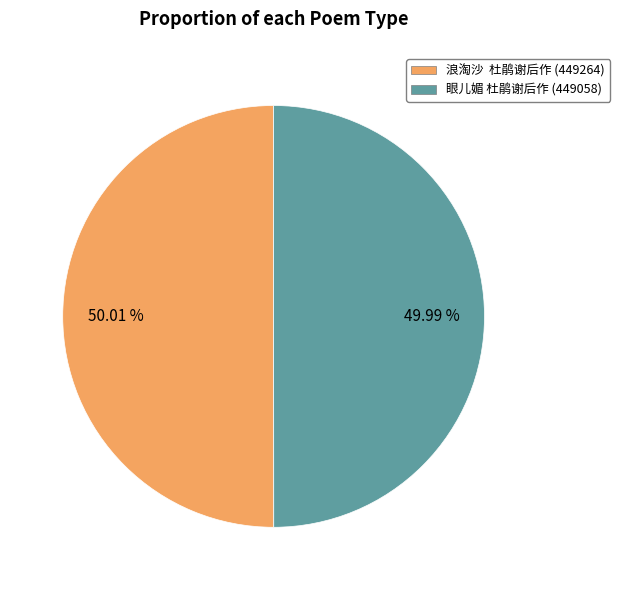

How many segments does this pie chart have?

2